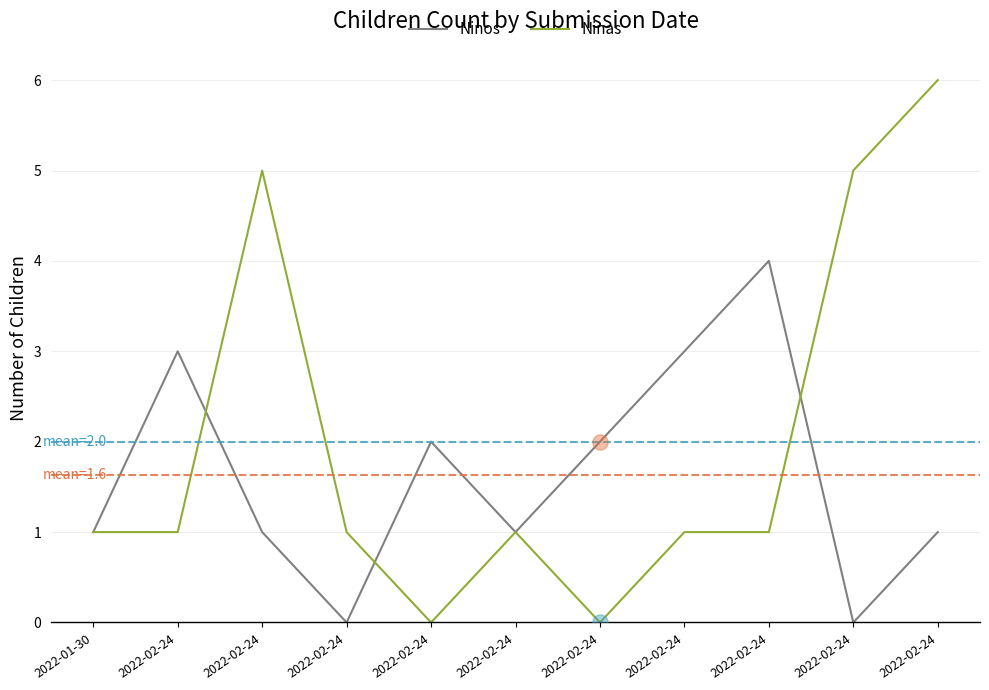

At which category is the sum across all series the highest?

2022-02-24